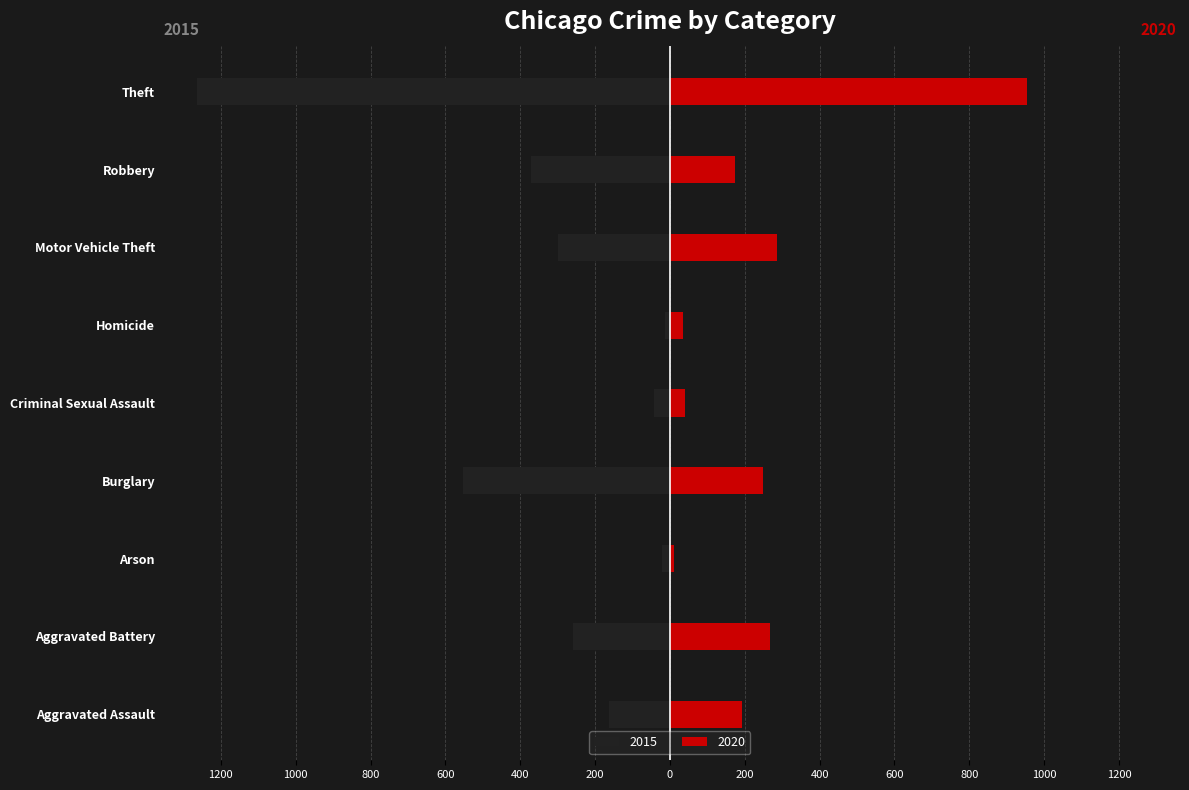

What are all the series names shown in the legend?

2015, 2020